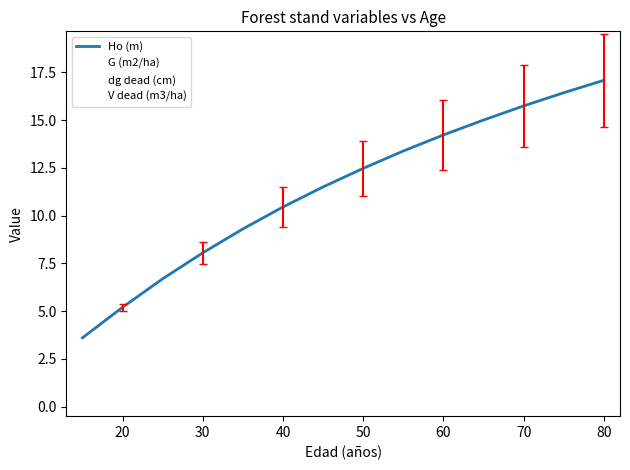

What is the difference between the maximum and minimum values in the G (m2/ha) series?

47.6